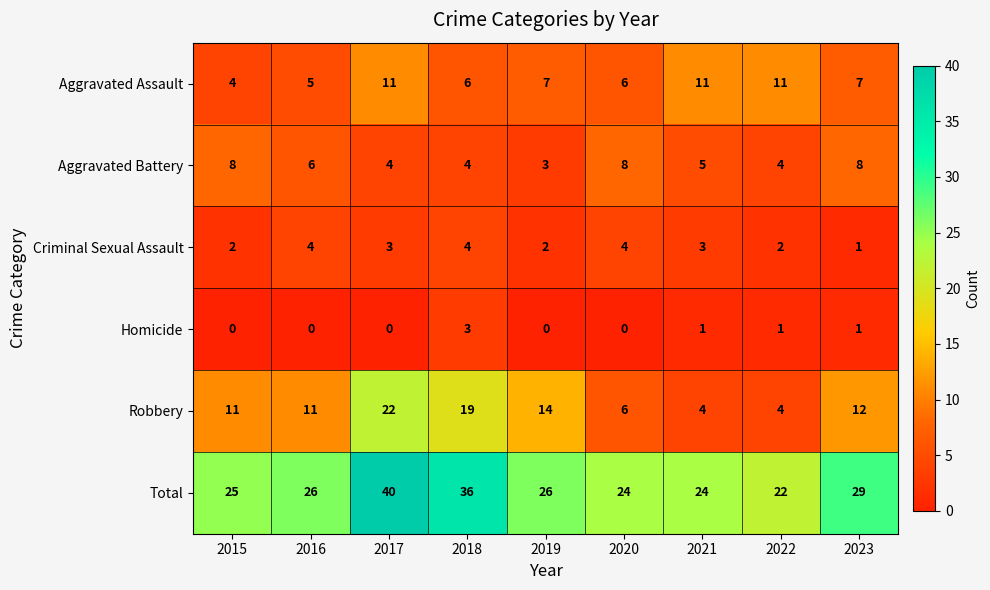

What is the difference between the maximum and minimum values in the Total series?

18